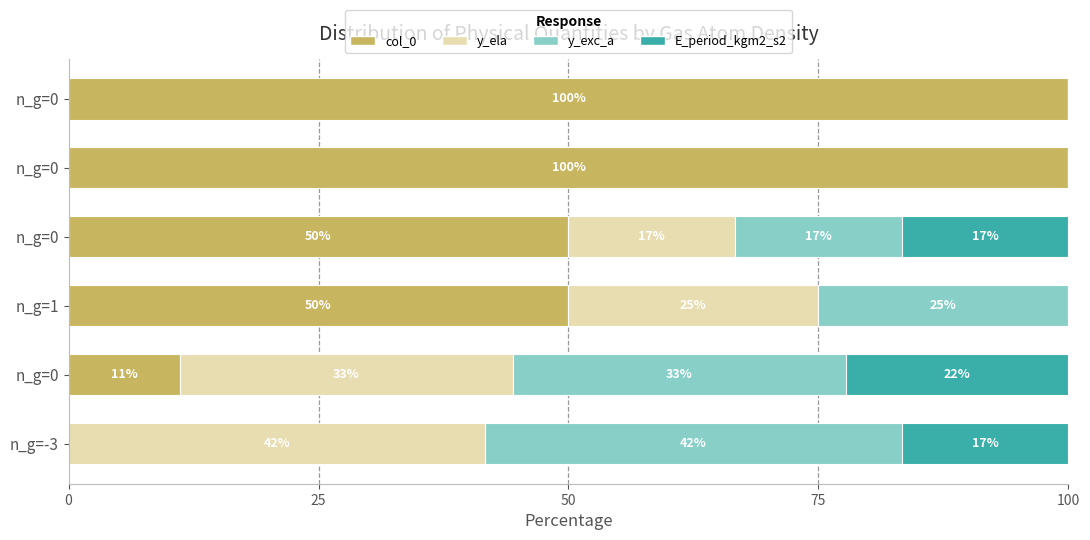

What are all the series names shown in the legend?

col_0, y_ela, y_exc_a, E_period_kgm2_s2